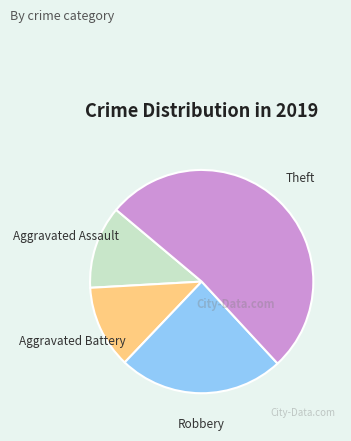

What is the ratio of the value at Robbery to the value at Aggravated Assault?

2.0